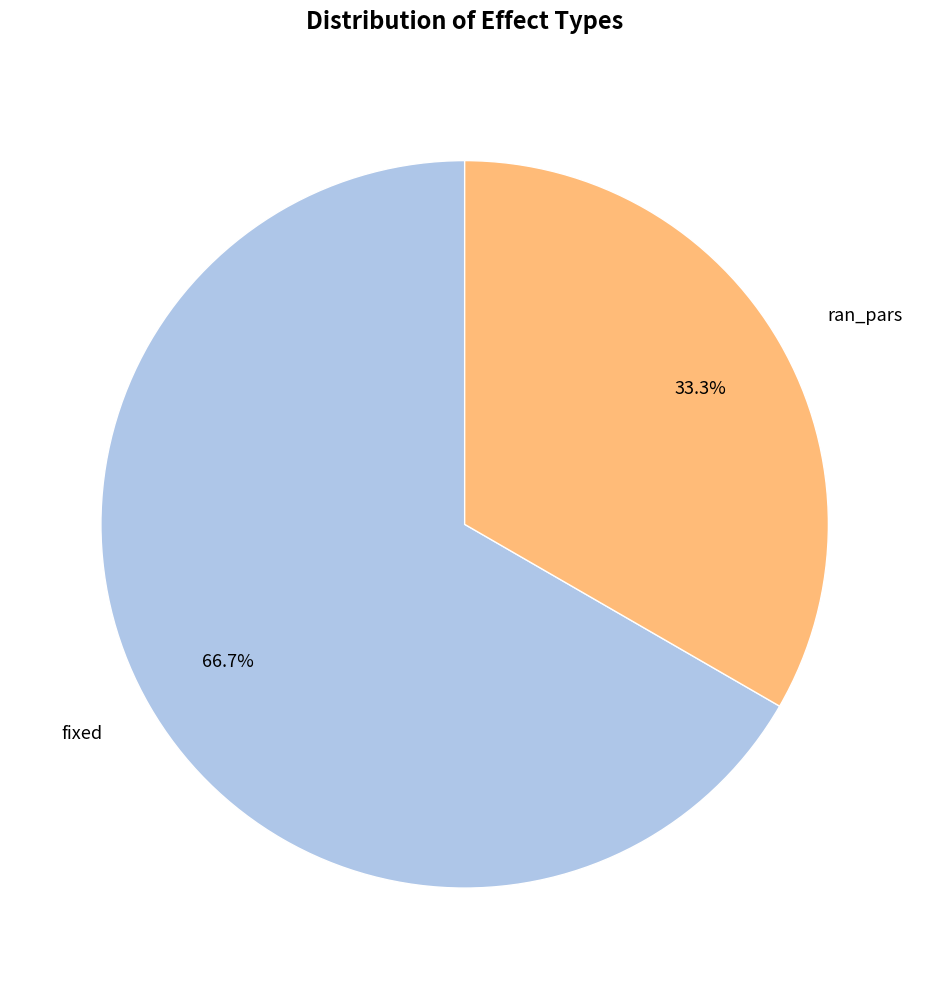

Is there a majority slice in this chart?

Yes